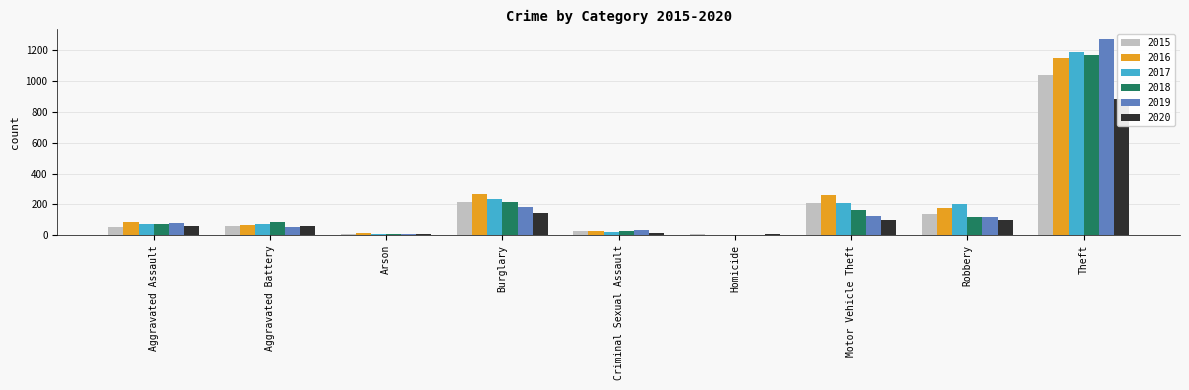

How many groups of bars are there?

9